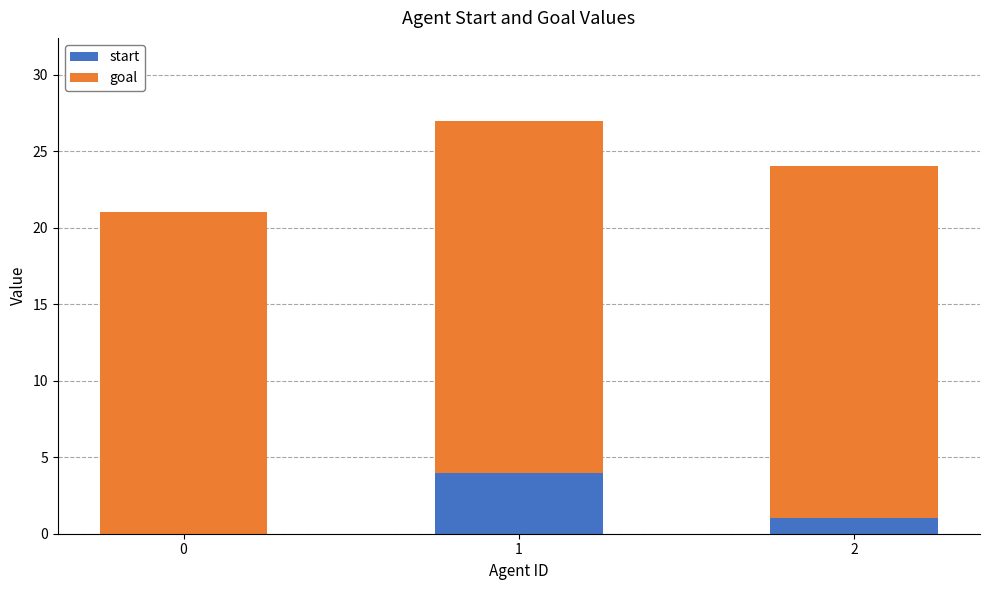

The value of start at 0 is 0. True or false?

True